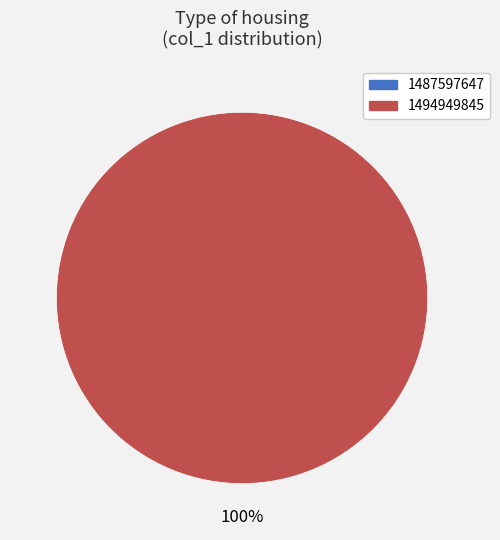

True or false: 1494949845 accounts for 99% of the total.

False